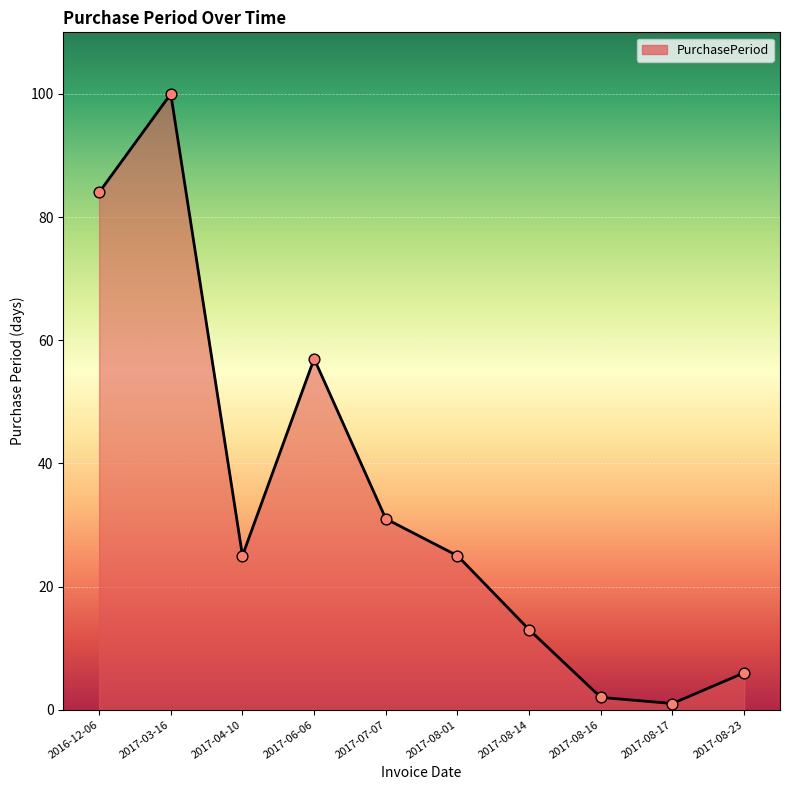

What is the ratio of the value at 2017-07-07 to the value at 2017-08-23?

5.2